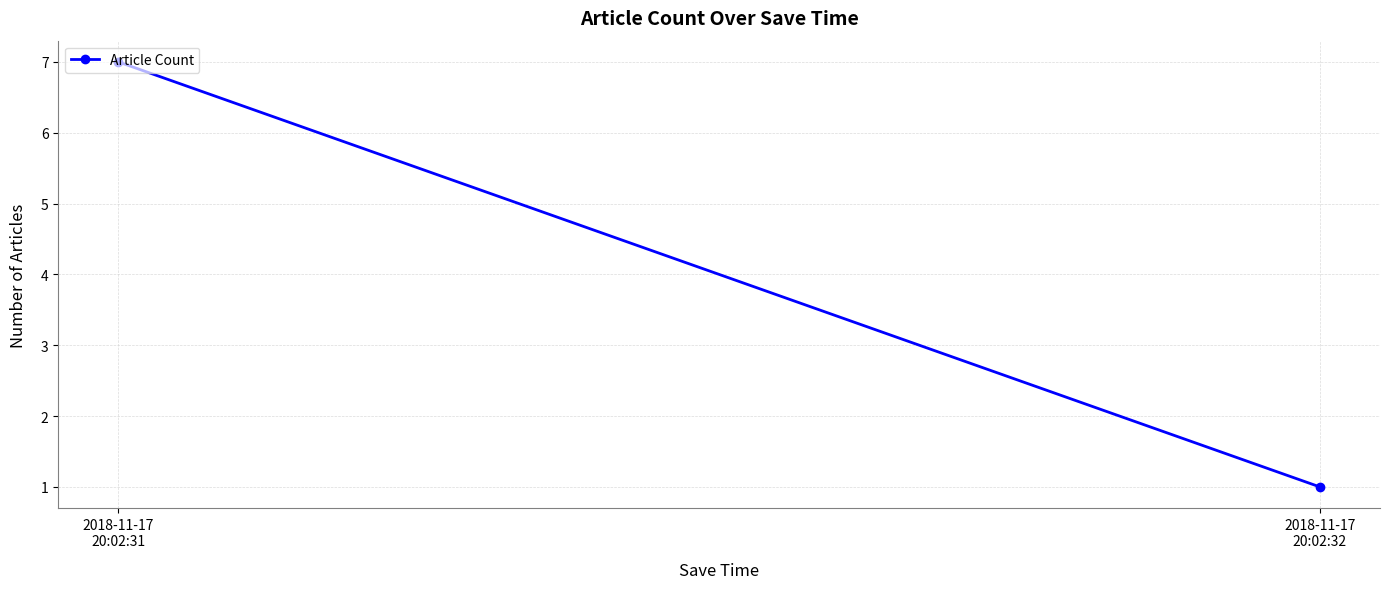

How many categories are shown in the chart?

2